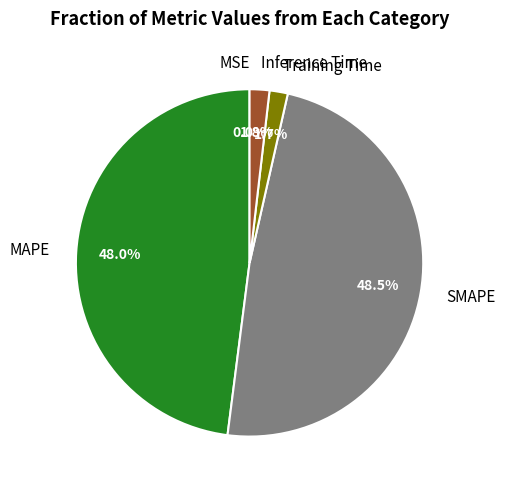

What is the largest slice in the pie chart?

SMAPE